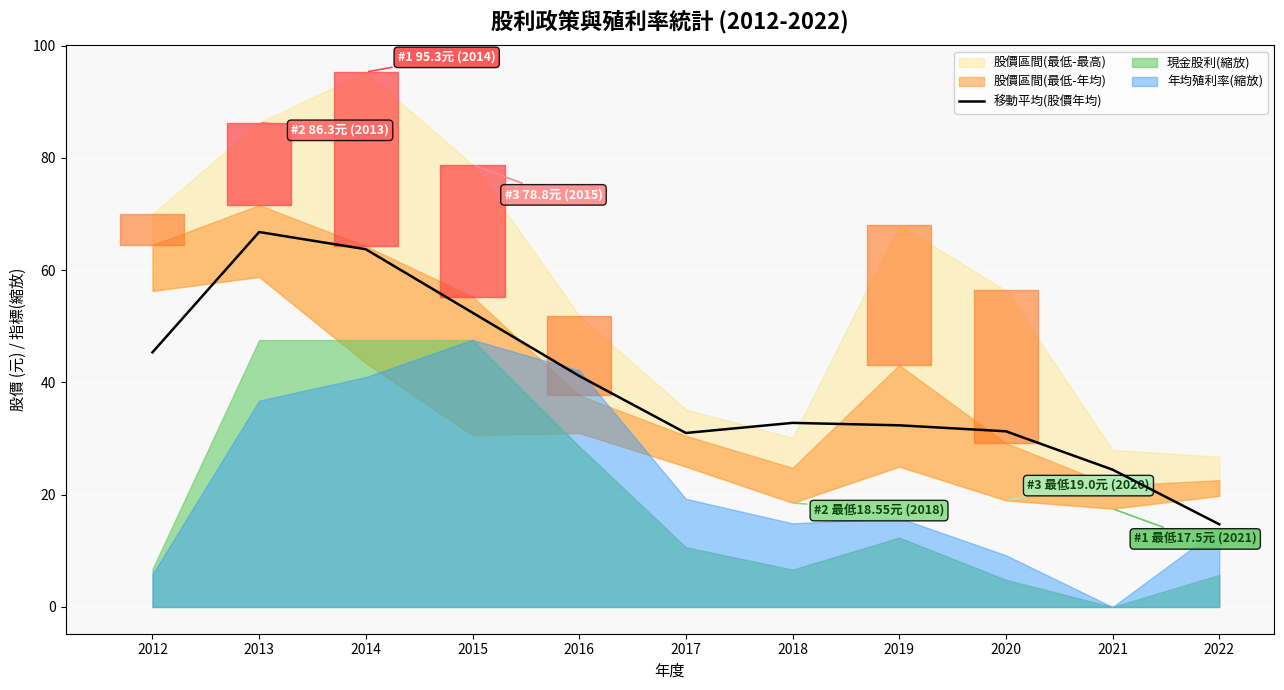

How many values are below 32?

4